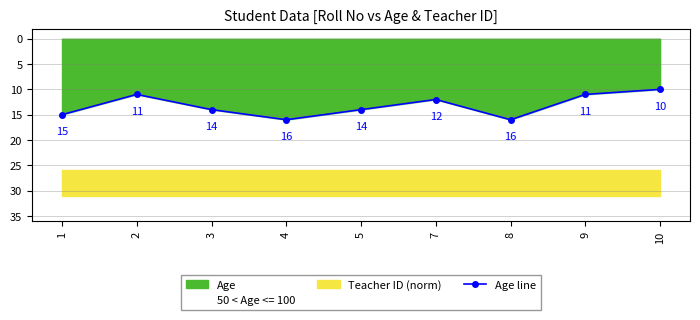

Between 4 and 1, which is larger?

4